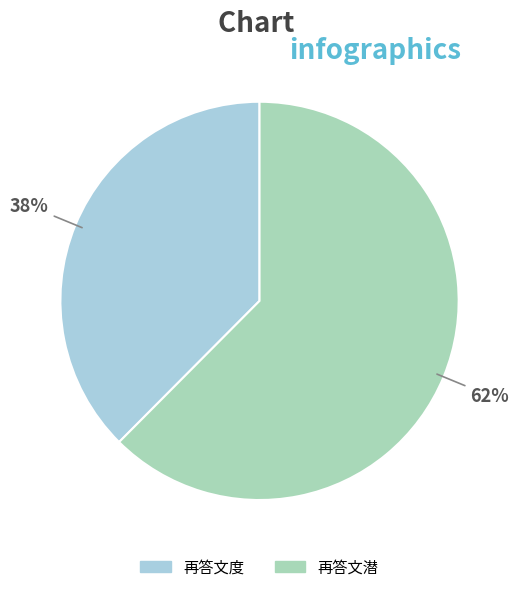

To the nearest percent, what is the average slice percentage?

50%